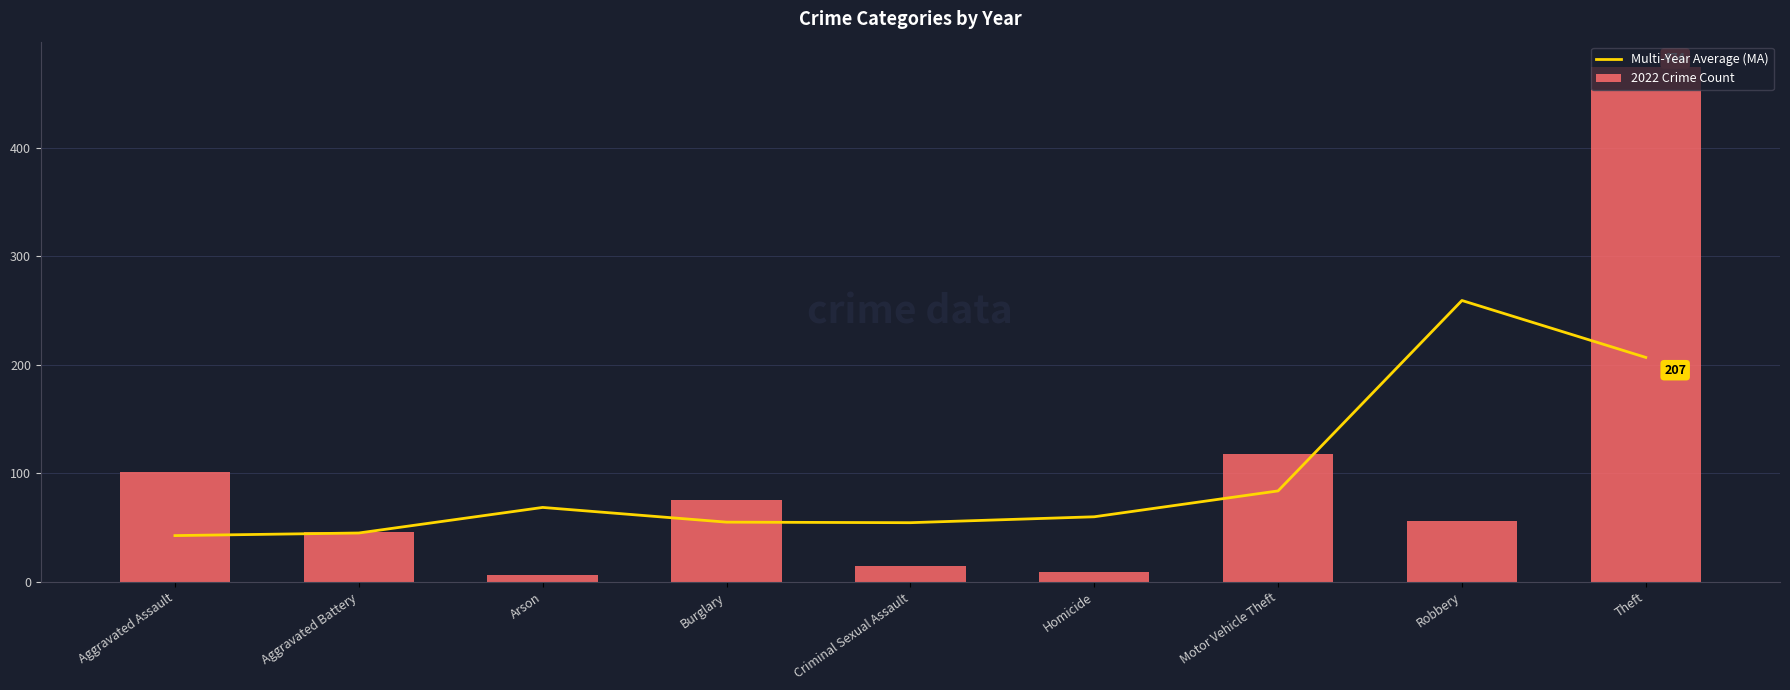

What is the value of the 2022 Crime Count bar at the 8th from the left?

56